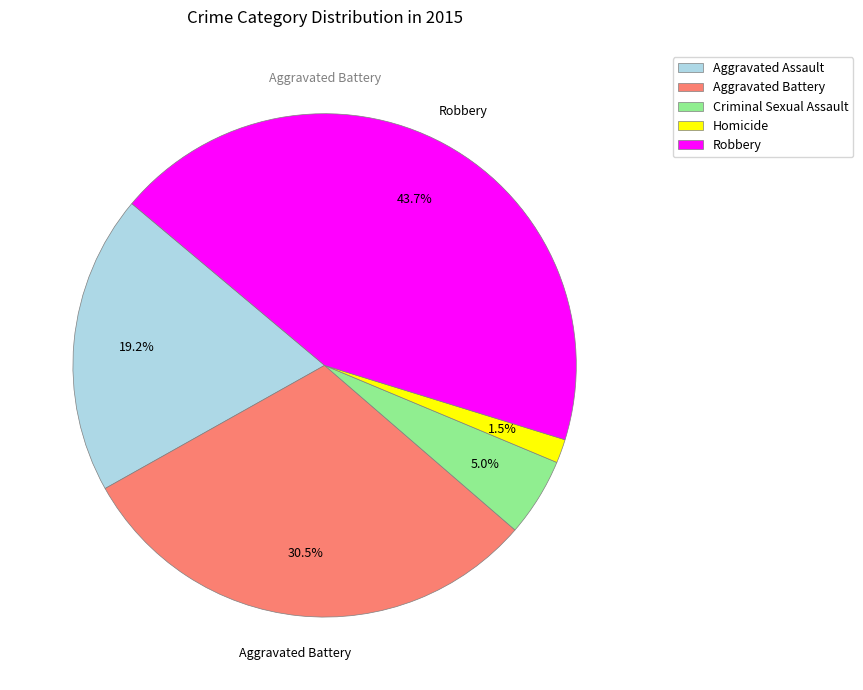

How many segments does this pie chart have?

5